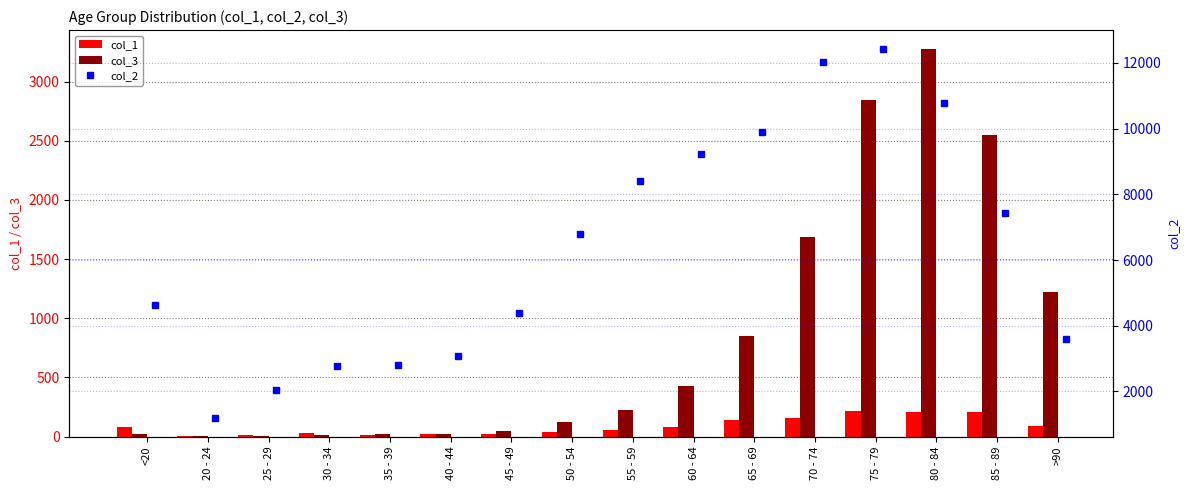

How many groups of bars are there?

16